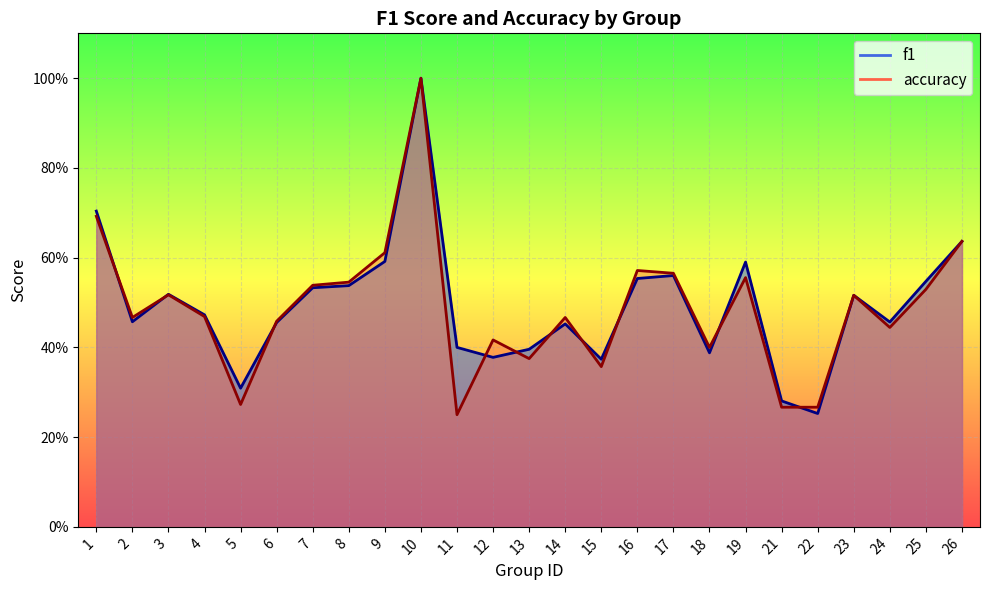

What is the sum of all f1 values?

12.4